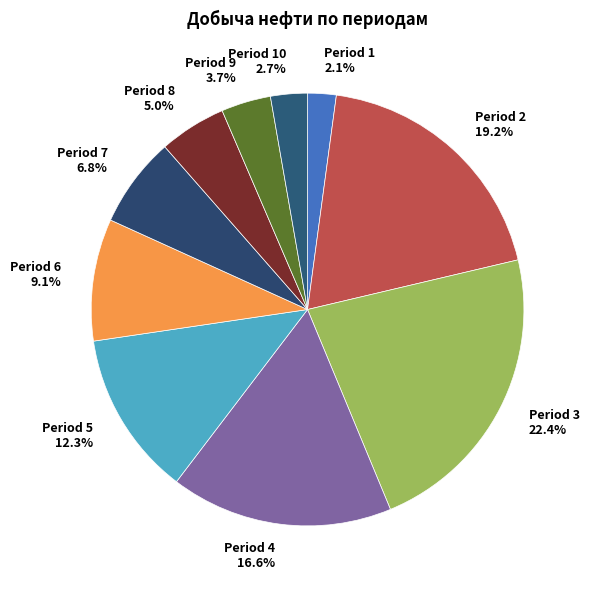

Between Period 1 2.1% and Period 2 19.2%, which is larger?

Period 2 19.2%